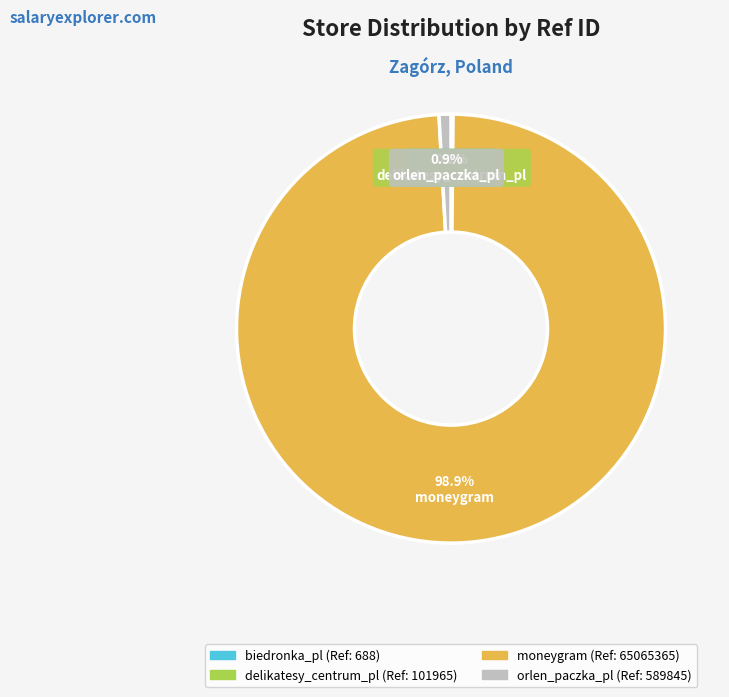

What percentage is NOT represented by moneygram?

1.1%